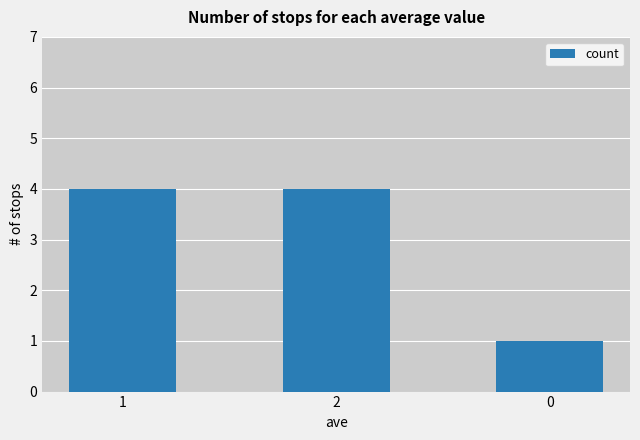

What is the greatest value displayed?

4